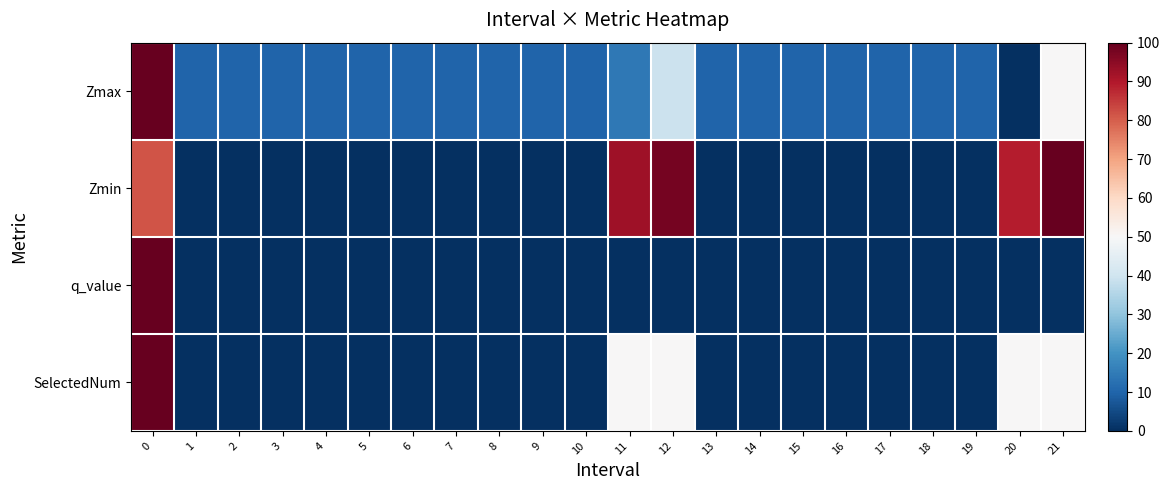

Reading left to right, what are all the values shown in this chart?

Zmax: 0=100.0	1=9.9	2=9.9	3=9.9	4=9.9	5=9.9	6=9.9	7=9.9	8=9.9	9=9.9	10=9.9	11=14.2	12=39.2	13=9.9	14=9.9	15=9.9	16=9.9	17=9.9	18=9.9	19=9.9	20=0.0	21=50.1
Zmin: 0=81.4	1=0.0	2=0.0	3=0.0	4=0.0	5=0.0	6=0.0	7=0.0	8=0.0	9=0.0	10=0.0	11=92.4	12=97.7	13=0.0	14=0.0	15=0.0	16=0.0	17=0.0	18=0.0	19=0.0	20=89.4	21=100.0
q_value: 0=100.0	1=0.0	2=0.0	3=0.0	4=0.0	5=0.0	6=0.0	7=0.0	8=0.0	9=0.0	10=0.0	11=0.0	12=0.0	13=0.0	14=0.0	15=0.0	16=0.0	17=0.0	18=0.0	19=0.0	20=0.0	21=0.0
SelectedNum: 0=100.0	1=0.0	2=0.0	3=0.0	4=0.0	5=0.0	6=0.0	7=0.0	8=0.0	9=0.0	10=0.0	11=50.0	12=50.0	13=0.0	14=0.0	15=0.0	16=0.0	17=0.0	18=0.0	19=0.0	20=50.0	21=50.0